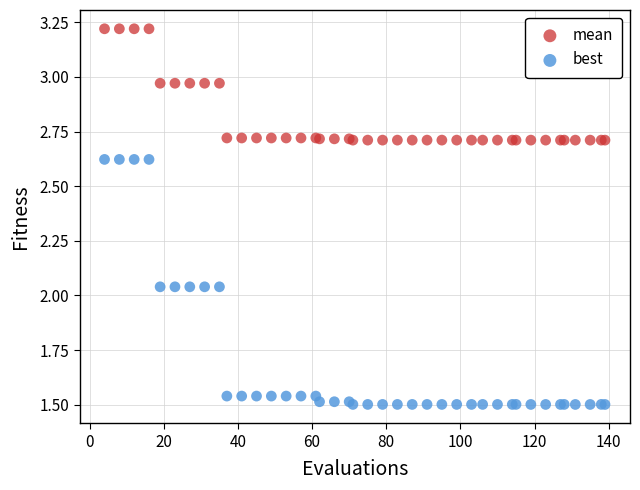

Which series contains the highest Y value?

mean